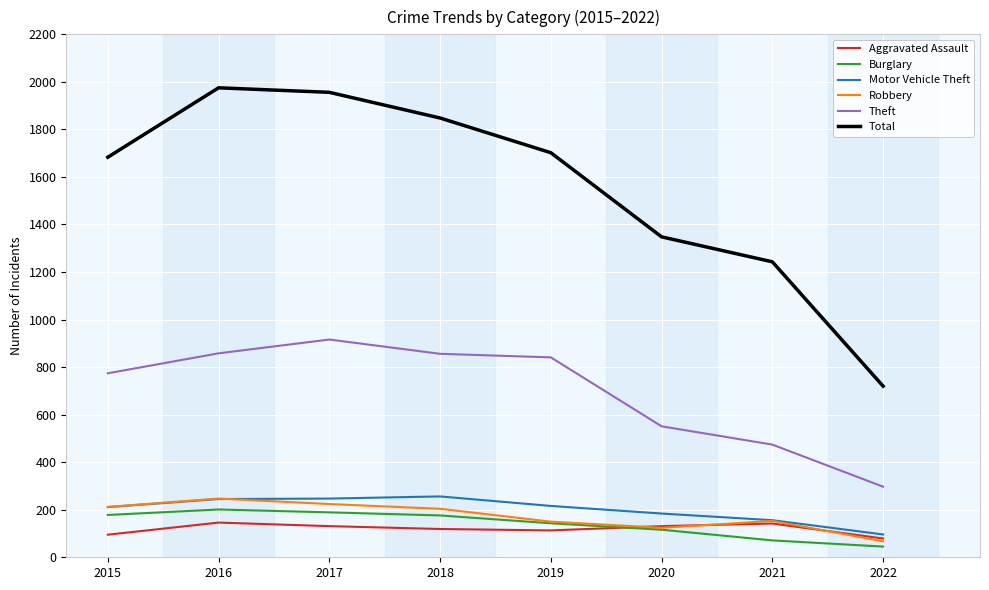

At how many categories does at least one series exceed 254?

8